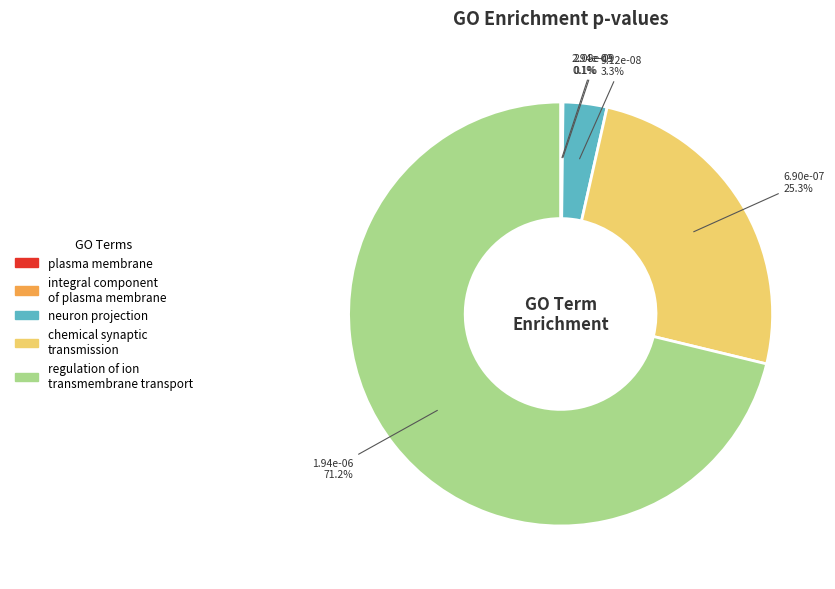

Is there a majority slice in this chart?

Yes